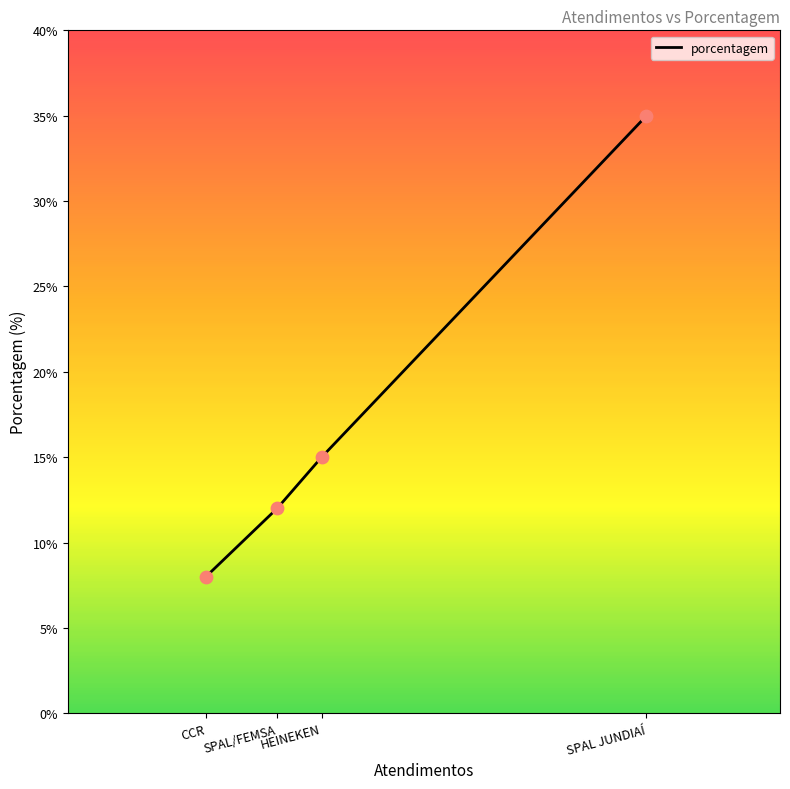

What is the change in value from SPAL JUNDIAÍ to SPAL/FEMSA?

-23